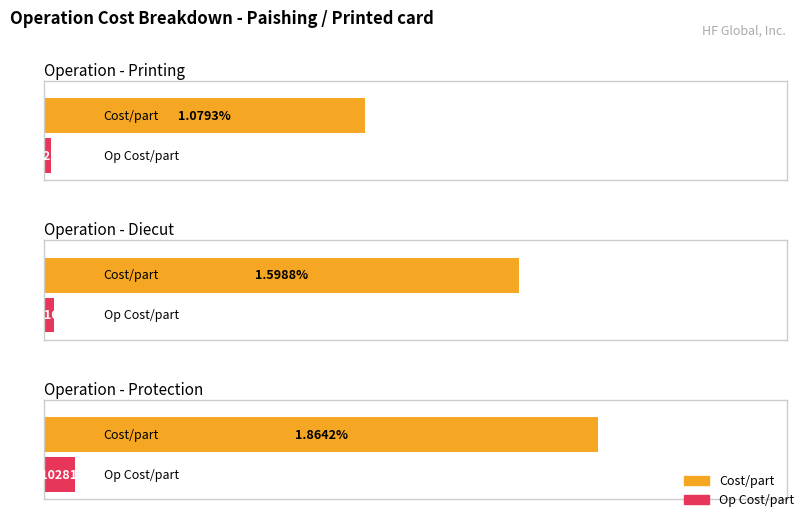

What are all the series names shown in the legend?

Cost/part, Op Cost/part